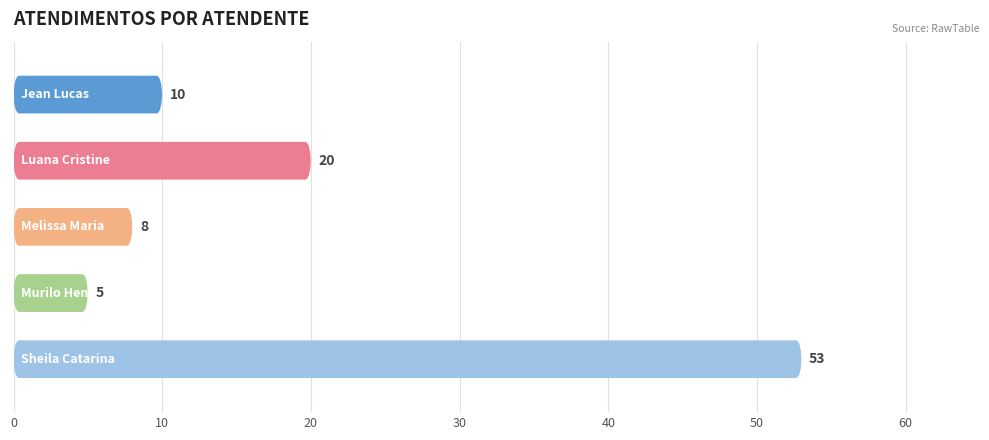

Count the number of values greater than 10.

2